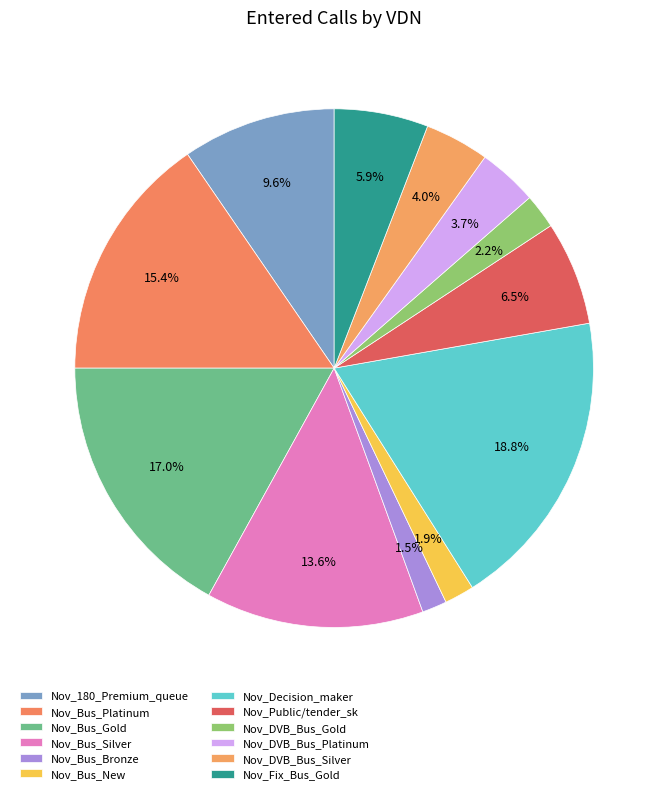

Does Nov_DVB_Bus_Gold represent more than half of the total?

No